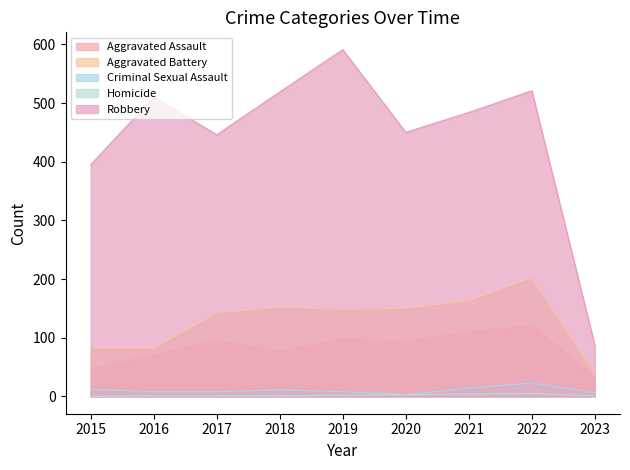

True or false: Homicide and Criminal Sexual Assault intersect in this chart.

False